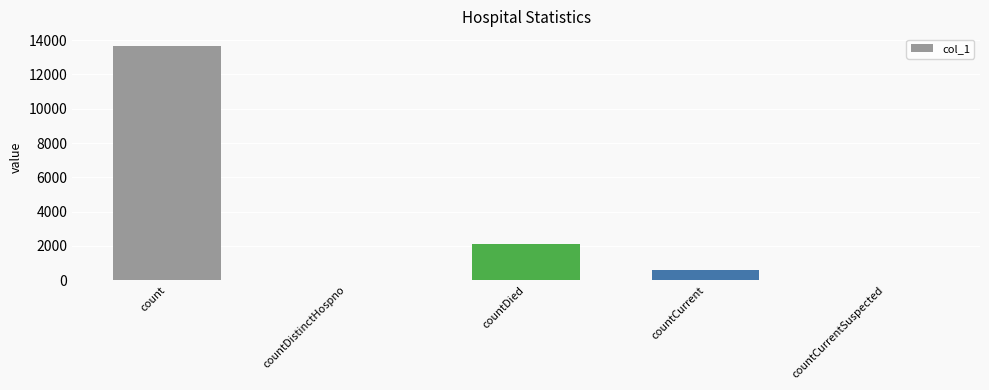

Is it true that the value at countCurrentSuspected is 0?

True